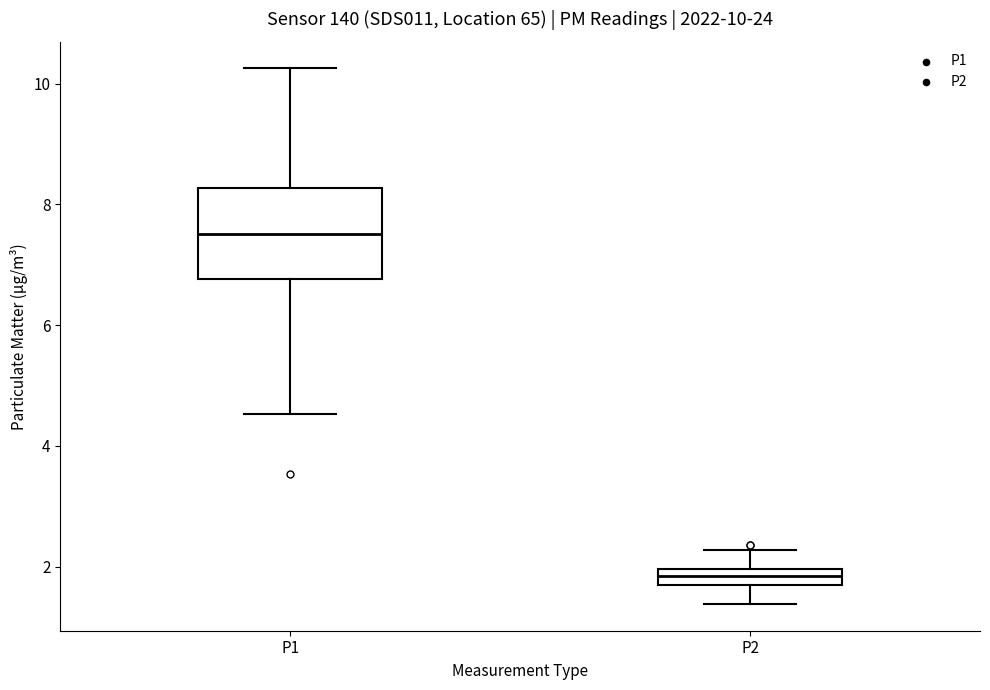

Which box is the tallest, from its lower edge to its upper edge?

P1